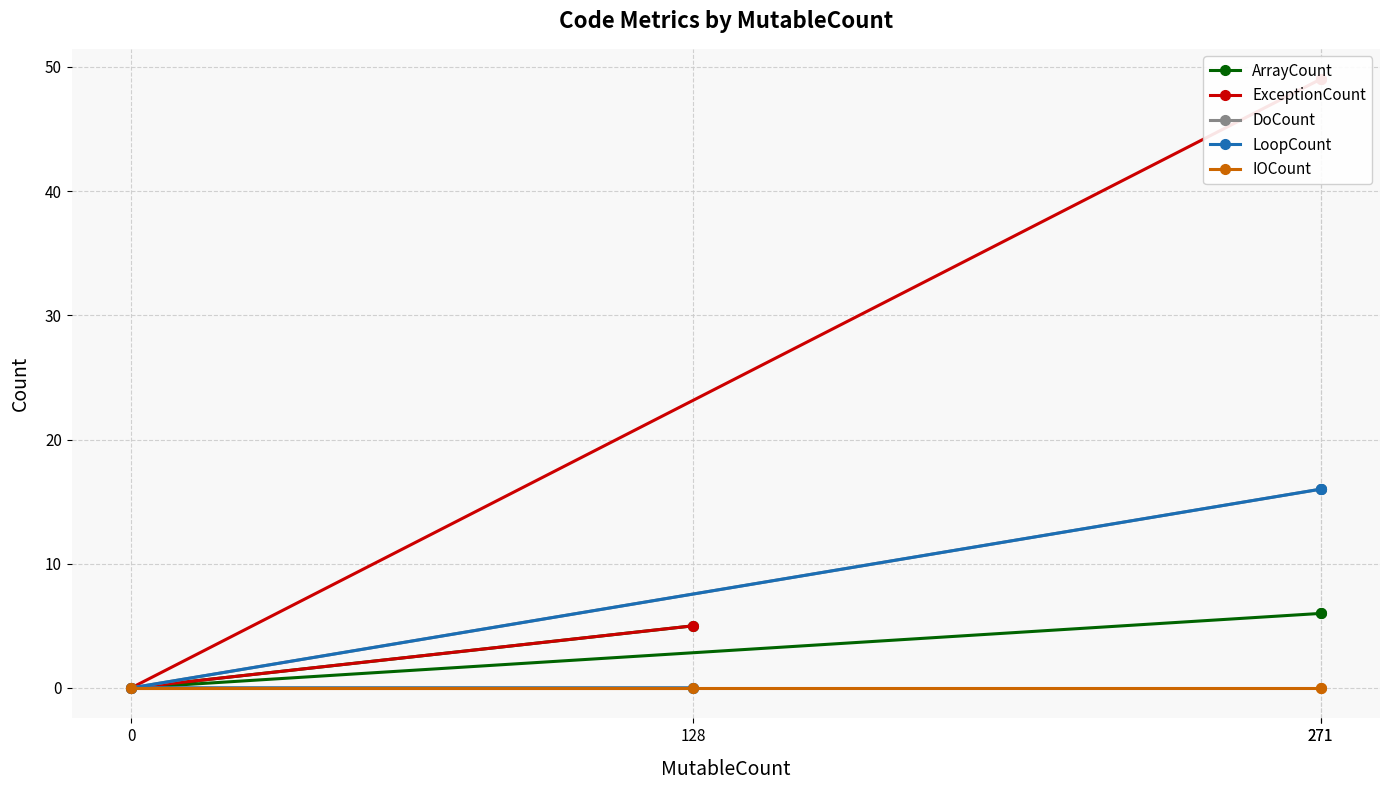

What are all the series names shown in the legend?

ArrayCount, ExceptionCount, DoCount, LoopCount, IOCount